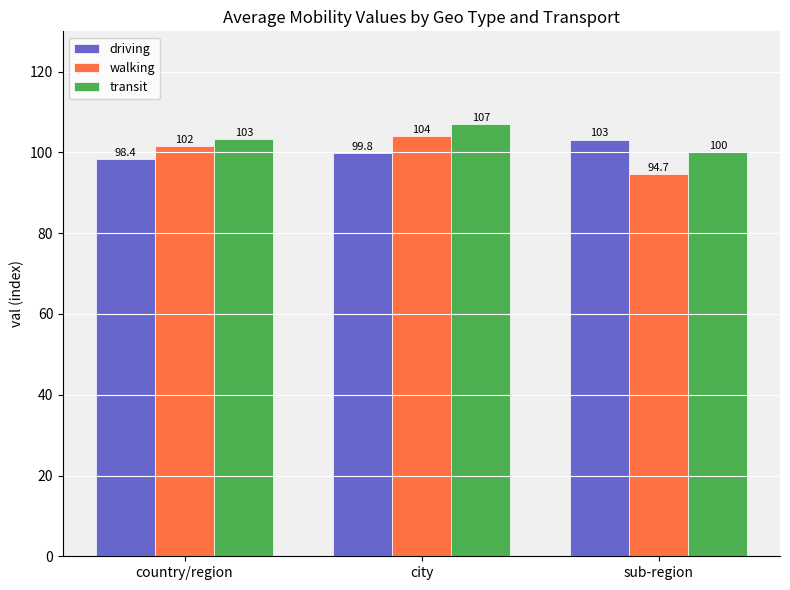

Where is driving nearest to the value 100?

city